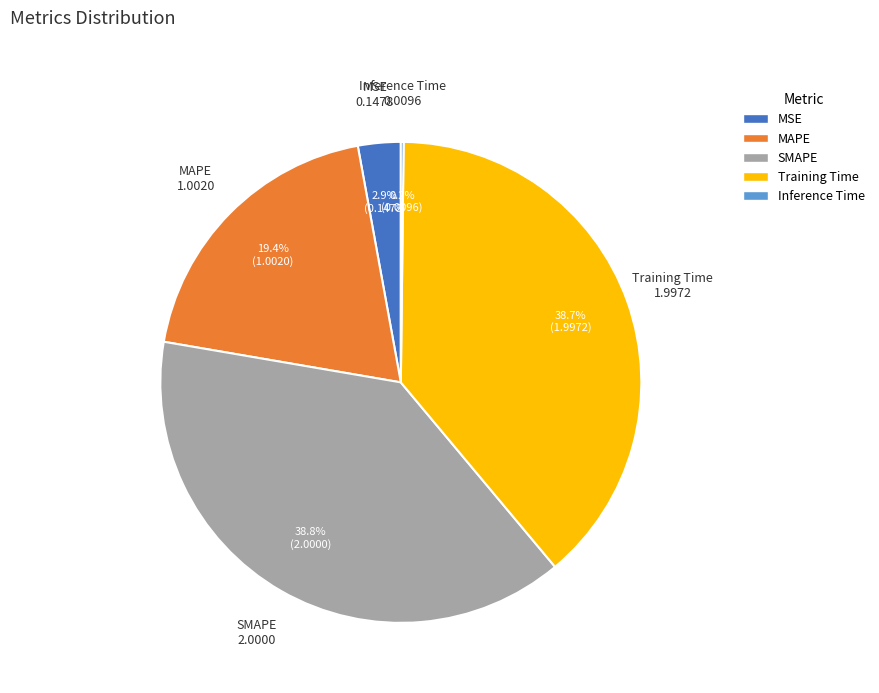

Which has a higher value, MAPE or MSE?

MAPE